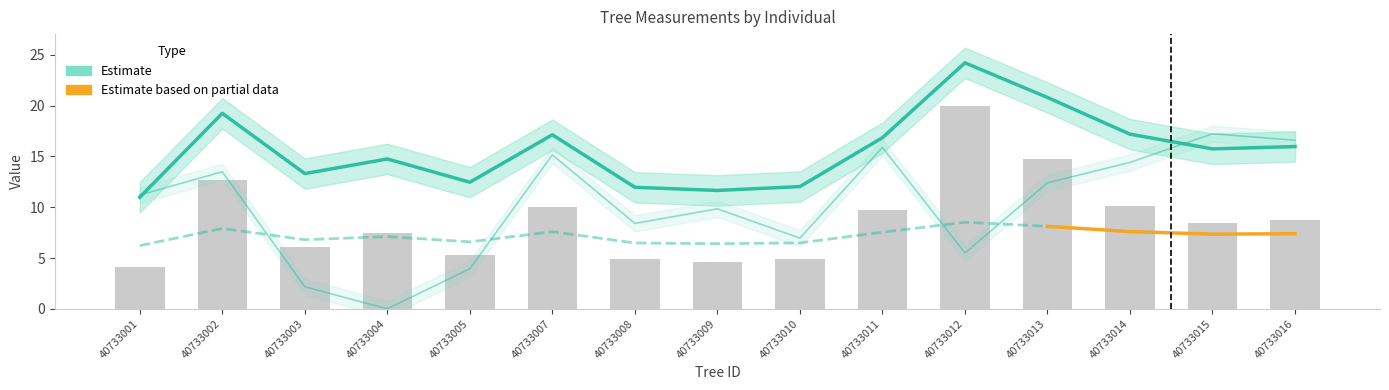

Which series changed the most between 40733001 and 40733002?

g